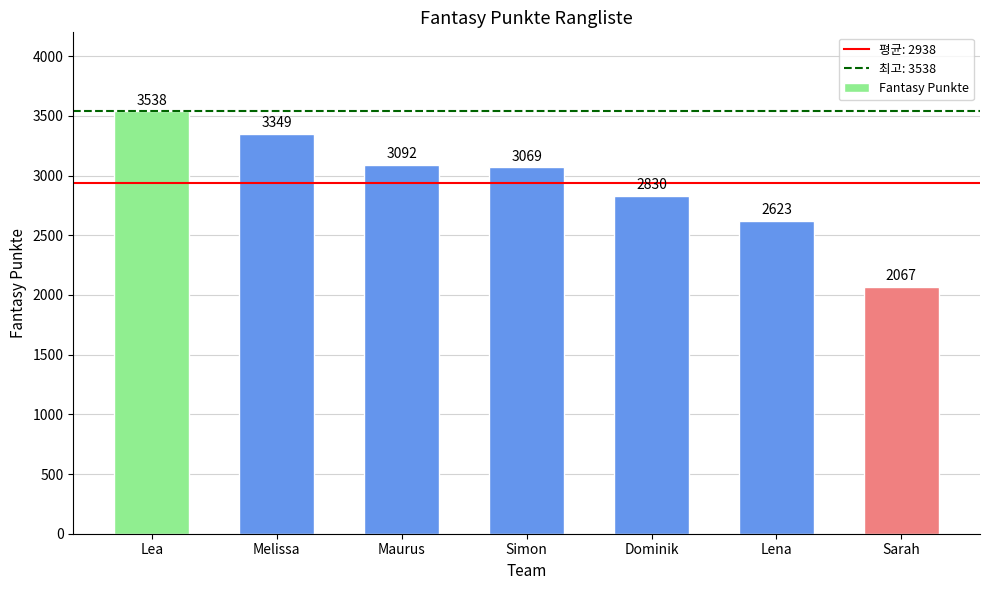

Reading left to right, list all the values displayed in this chart.

3538	3349	3092	3069	2830	2623	2067